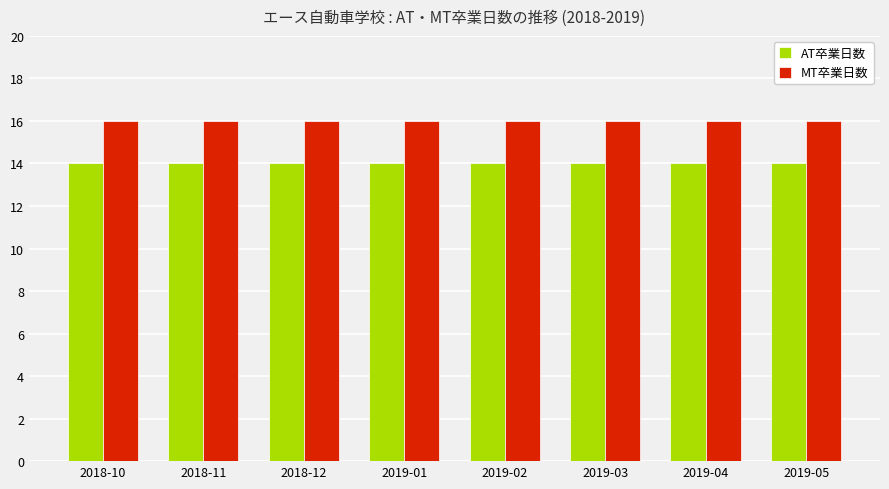

Is it true that MT卒業日数 equals 16 at 2019-03?

True